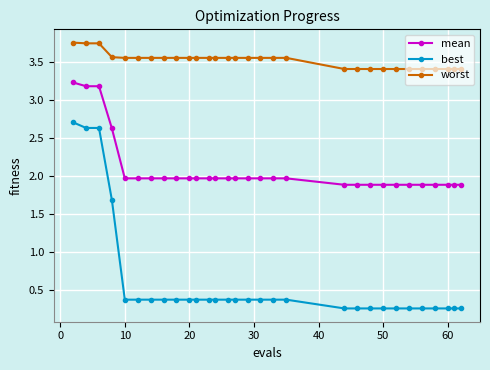

List the series in order of their overall mean, lowest first.

best, mean, worst